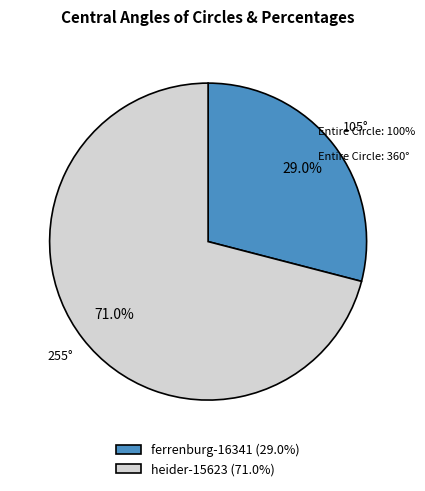

What percentage is the heider-15623 slice, to the nearest percent?

71%